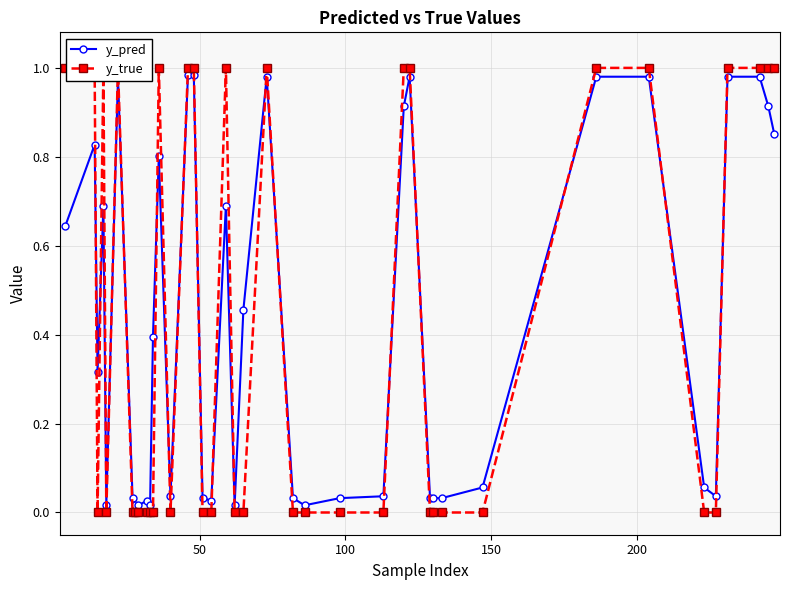

At which label is y_true closest to 0?

100